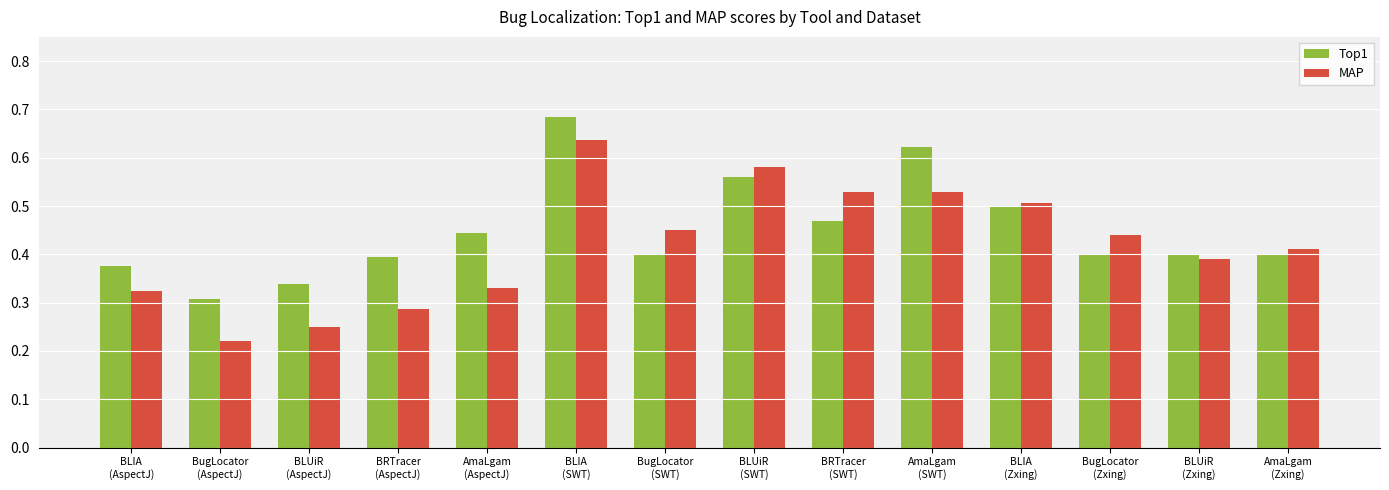

Rank the series by their maximum value, from lowest to highest.

MAP, Top1